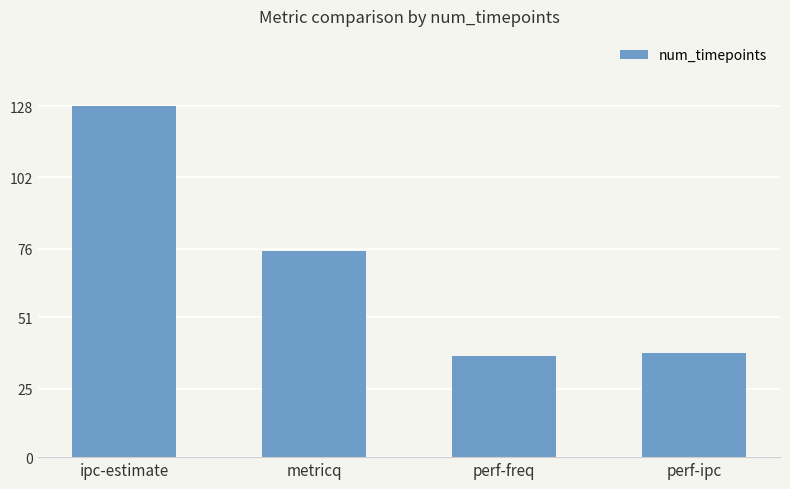

What is the difference between the maximum and second lowest values?

90